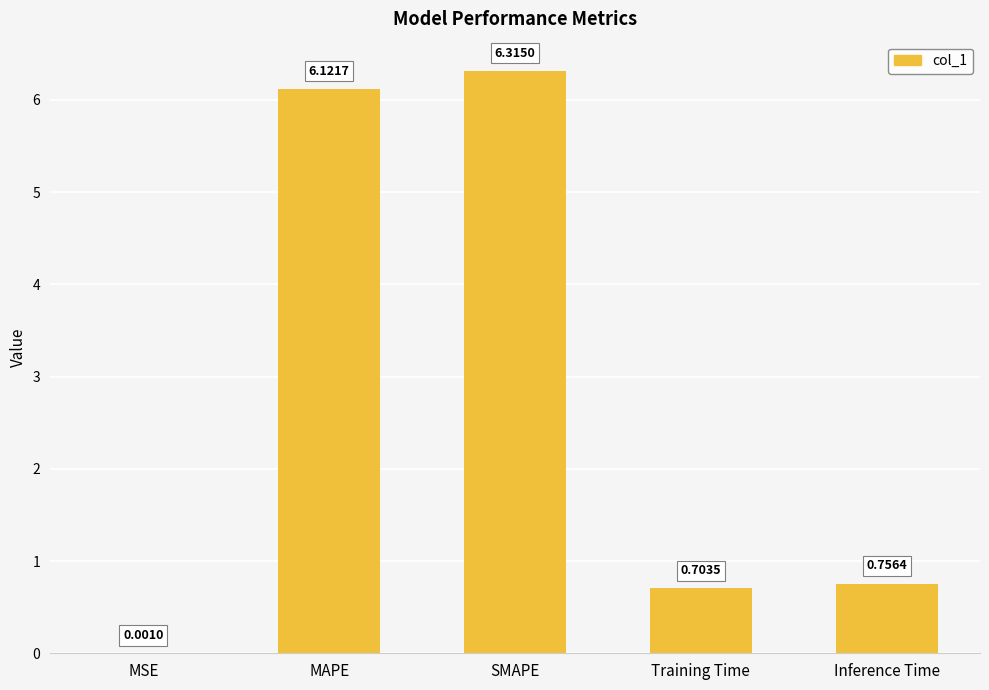

What is the sum of the values at MAPE and Inference Time?

6.9